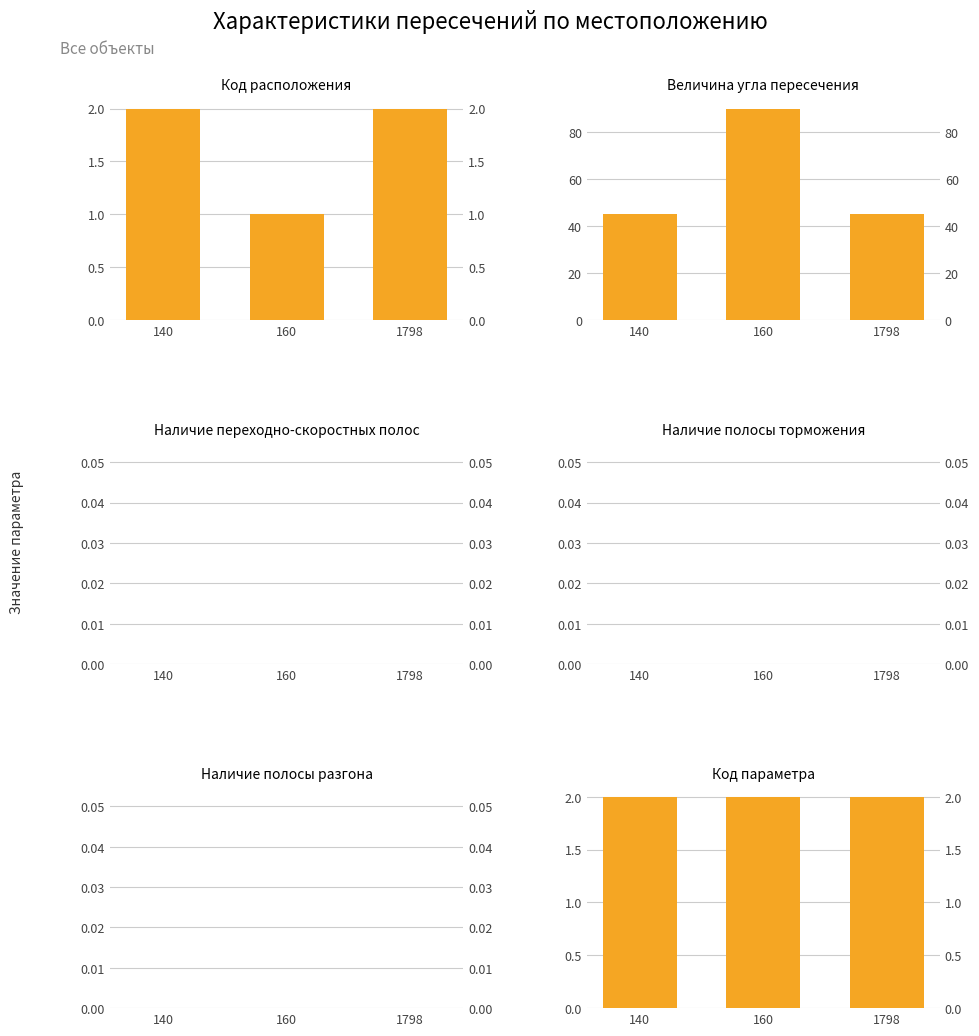

What is the difference between the highest and lowest values at 160?

90